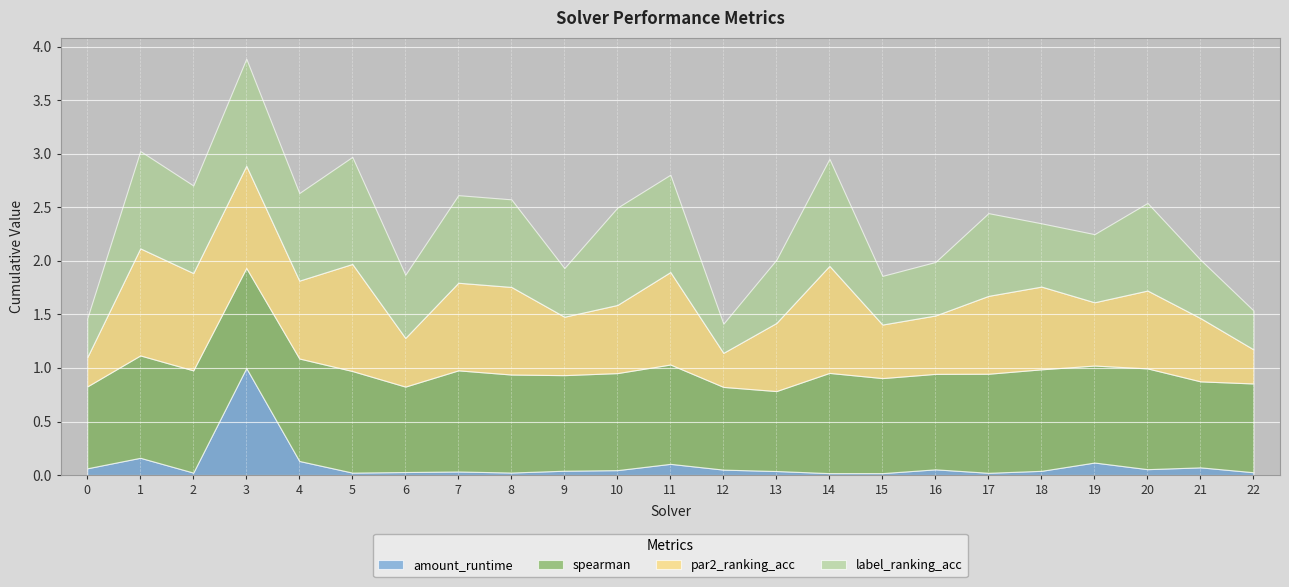

Which series changed the most between 2 and 16?

par2_ranking_acc